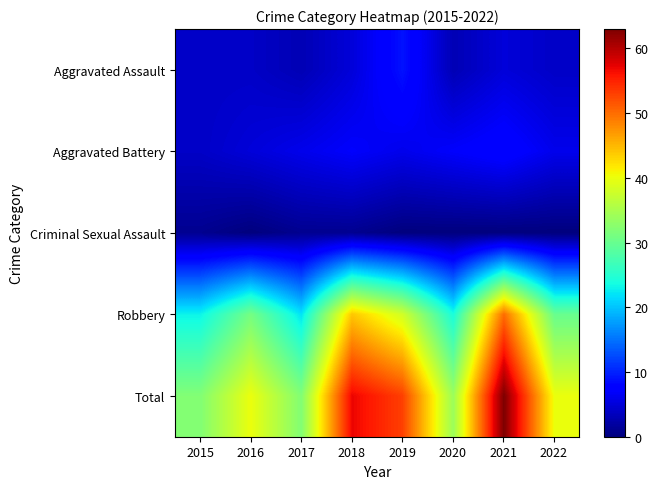

Between 2021 and 2020, which is larger?

2021